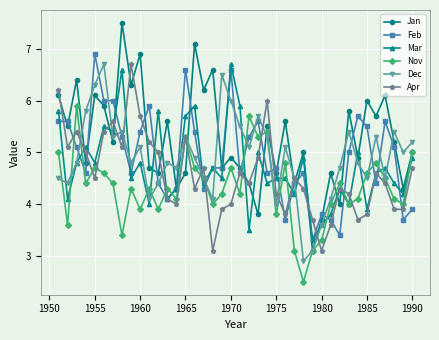

What are all the series names shown in the legend?

Jan, Feb, Mar, Nov, Dec, Apr